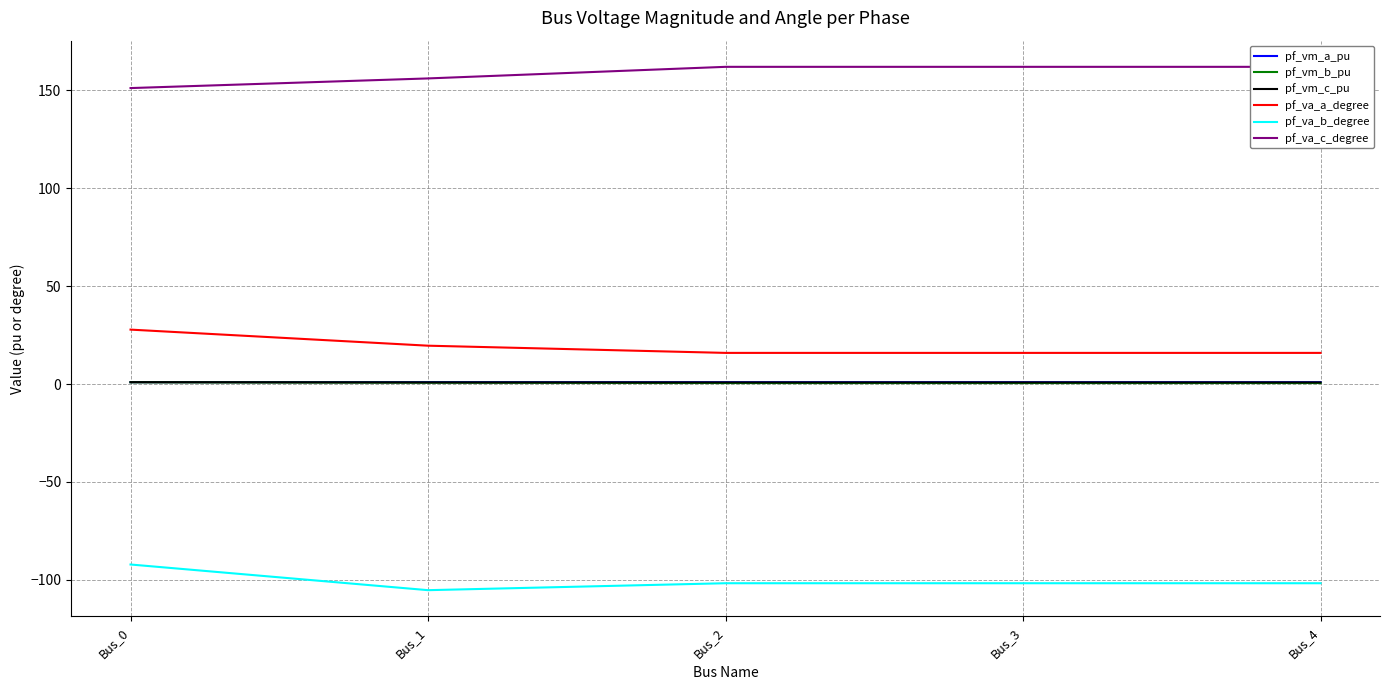

True or false: pf_vm_a_pu and pf_va_c_degree intersect in this chart.

False